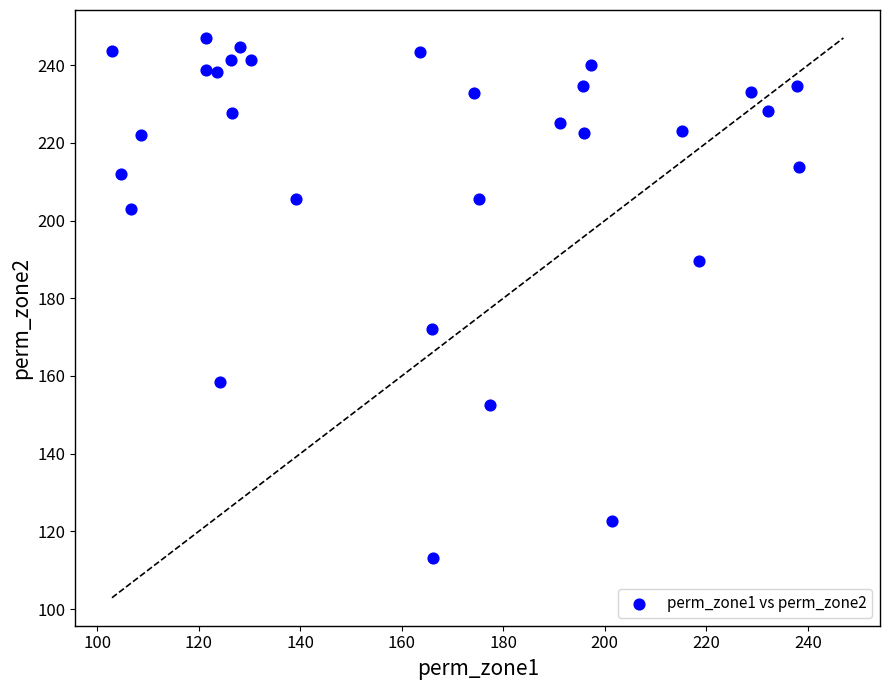

What Y value in the scatter plot is closest to 180?

172.1